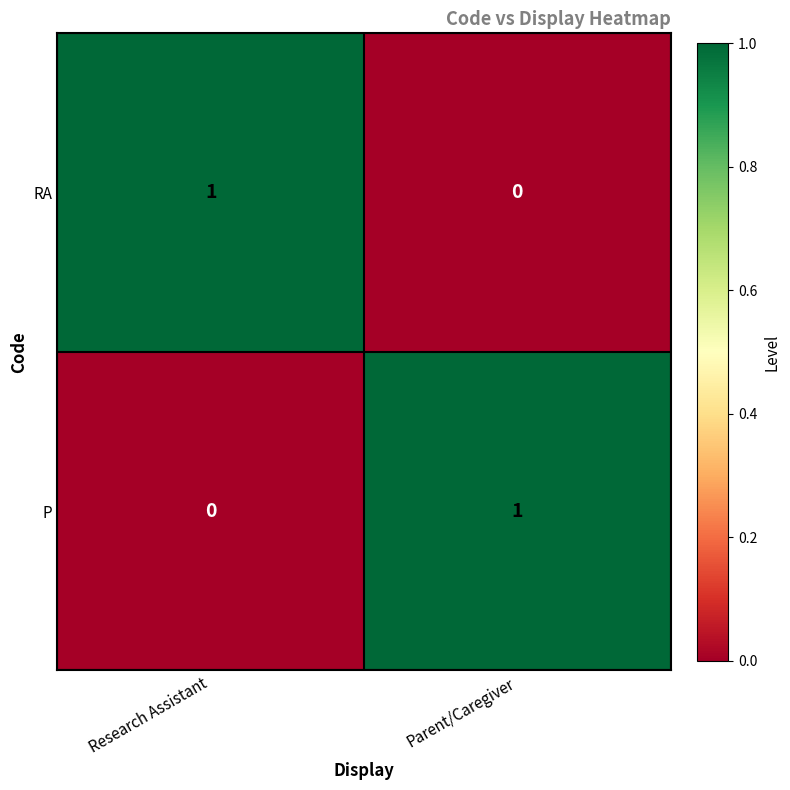

Rank the categories by RA value from lowest to highest.

Parent/Caregiver, Research Assistant